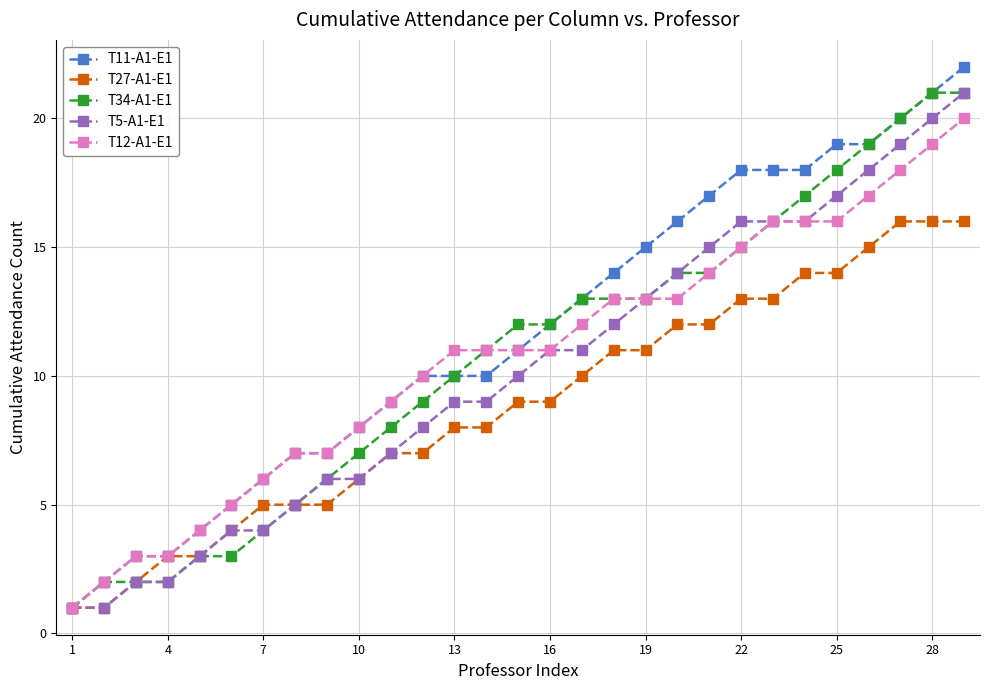

What are all the series names shown in the legend?

T11-A1-E1, T27-A1-E1, T34-A1-E1, T5-A1-E1, T12-A1-E1